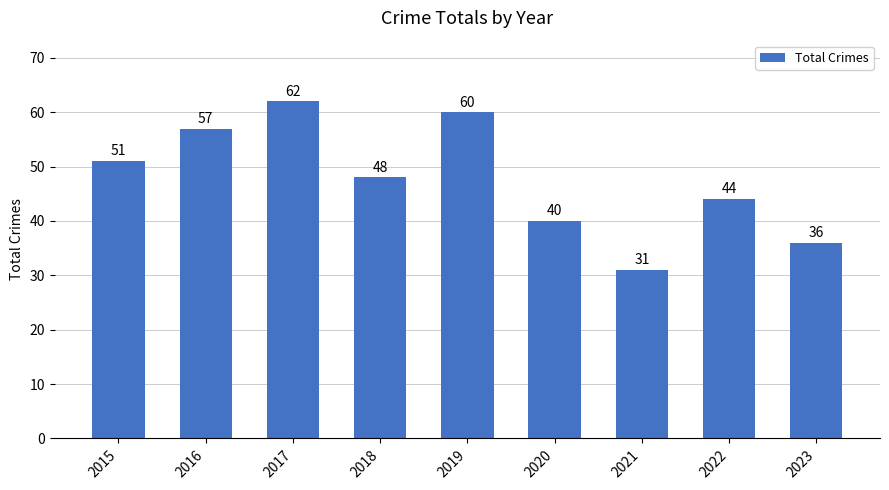

Which category has the lowest value across all series?

2021